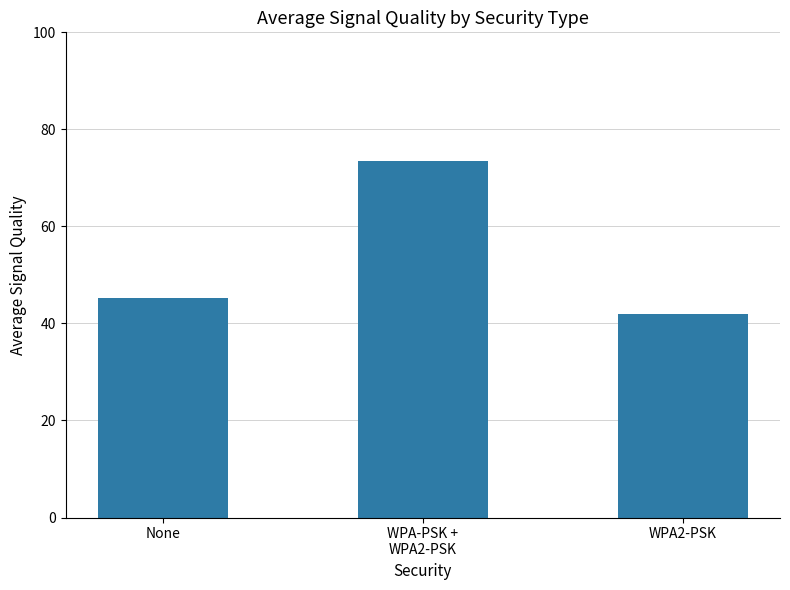

What is the difference between the maximum and minimum values?

31.5